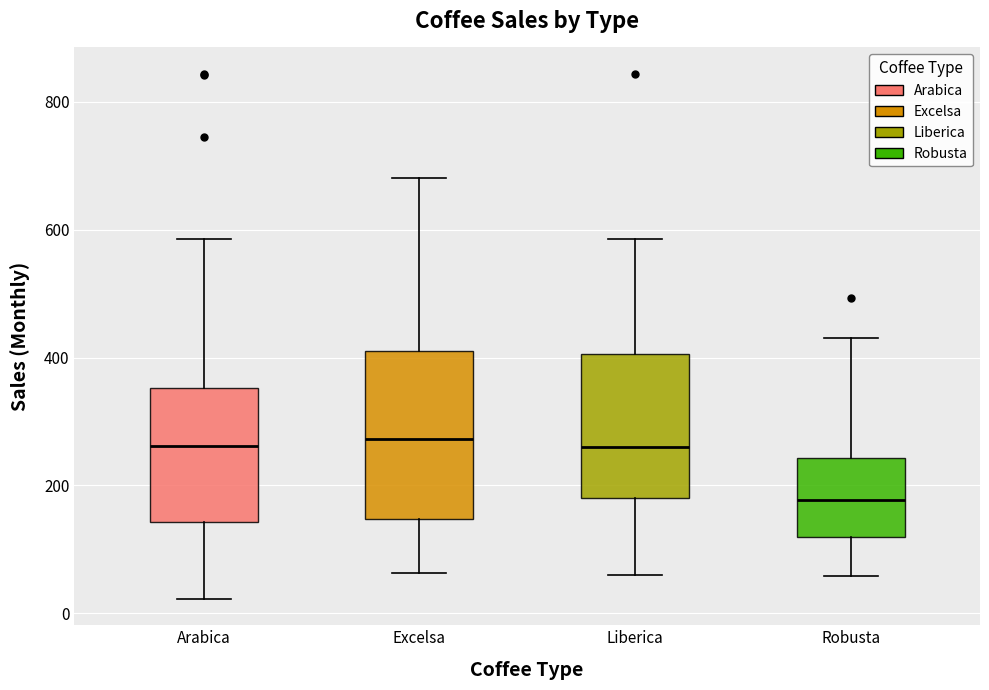

Where is the upper edge of the box for Arabica on the y-axis? The values are not printed on the chart, so give them approximately, as read against the axis.

360